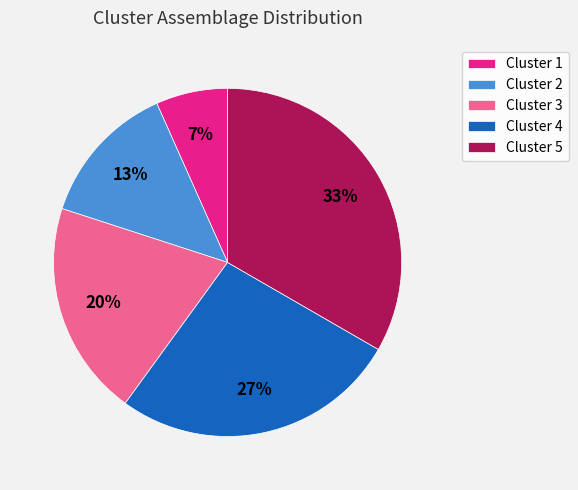

Rank the categories by value from lowest to highest.

Cluster 1, Cluster 2, Cluster 3, Cluster 4, Cluster 5